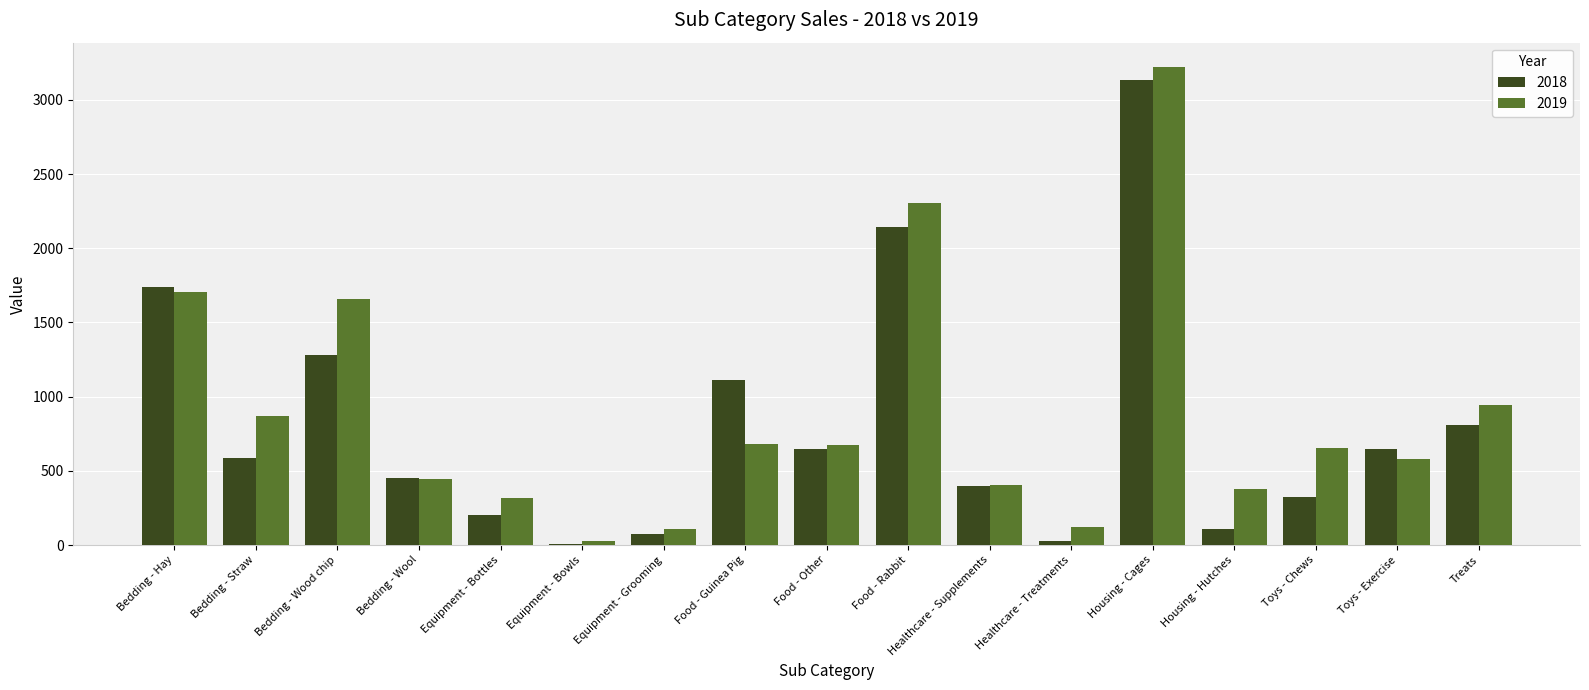

Is the value of 2019 at Bedding - Hay greater than the value of 2018 at Healthcare - Treatments?

Yes